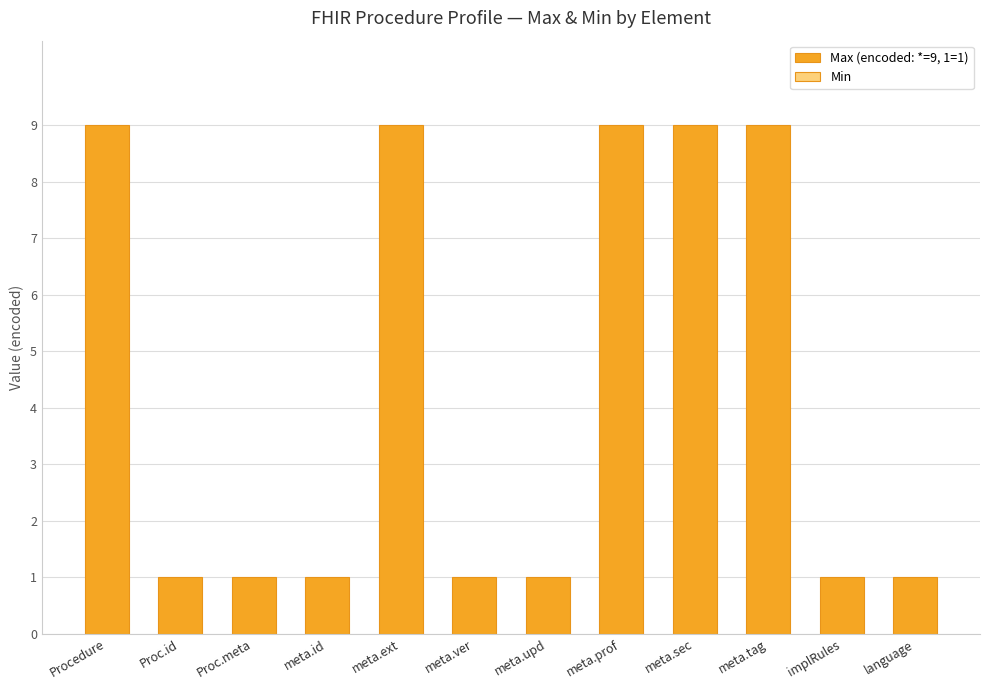

What is the label of the 11th bar from the right?

Proc.id